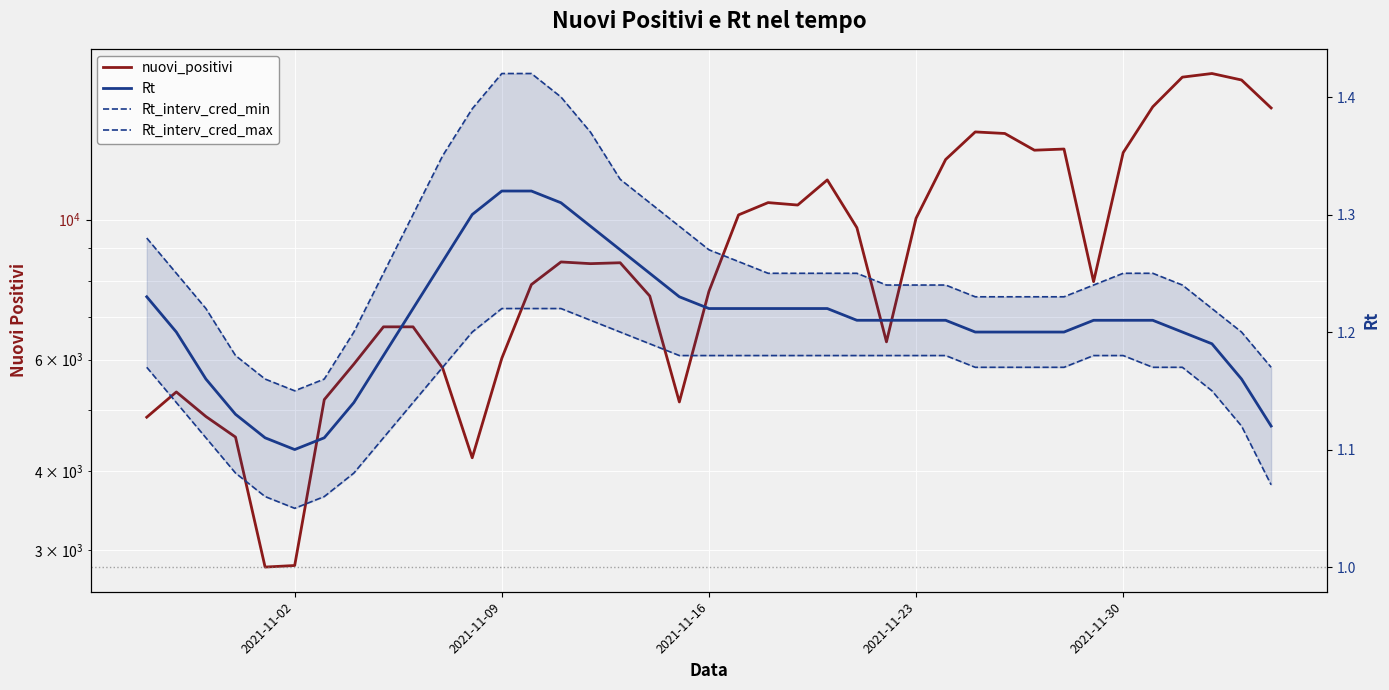

In Rt_interv_cred_max, how many points are lower than both neighbors (excluding endpoints)?

1